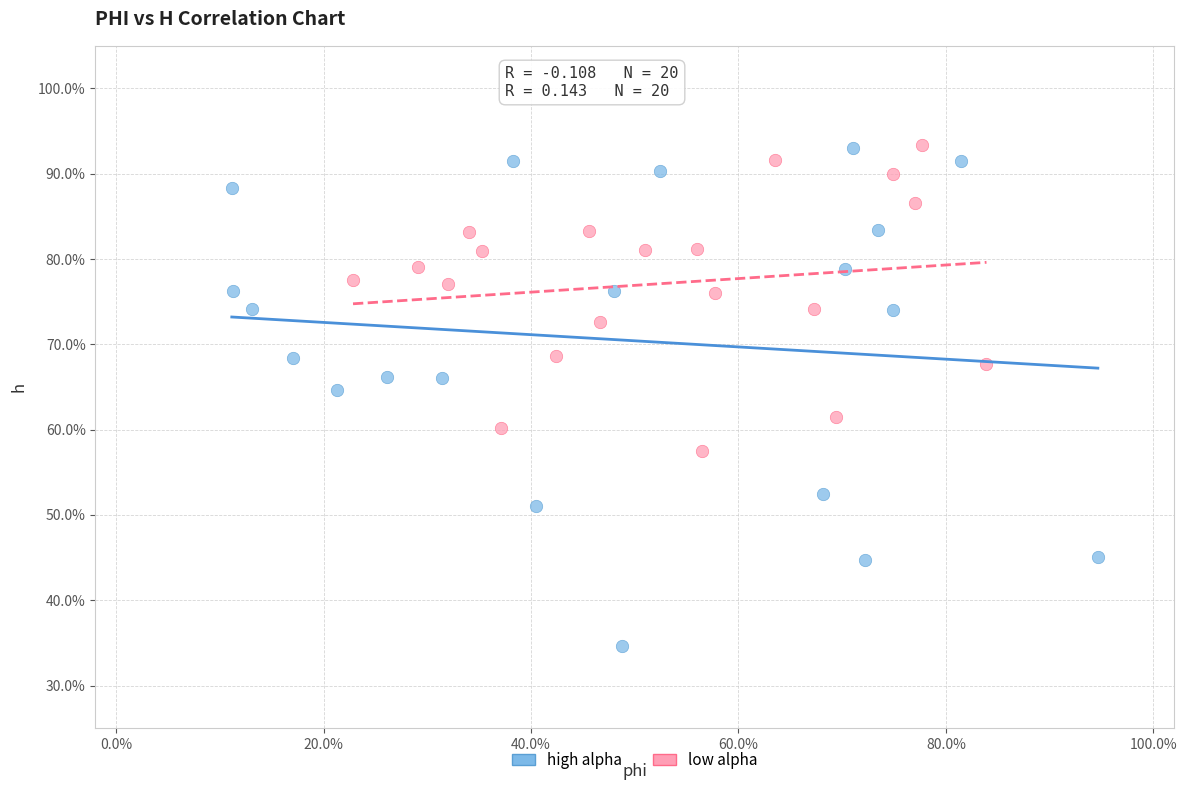

Which series has the largest Y range (max minus min)?

high alpha